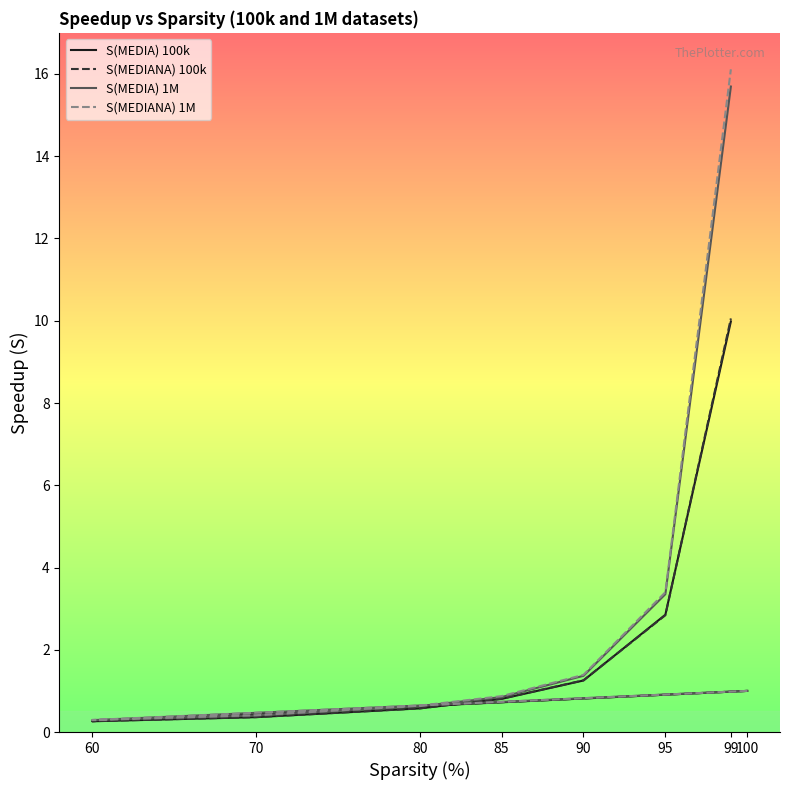

What is the average value of the S(MEDIA) 1M series?

2.9